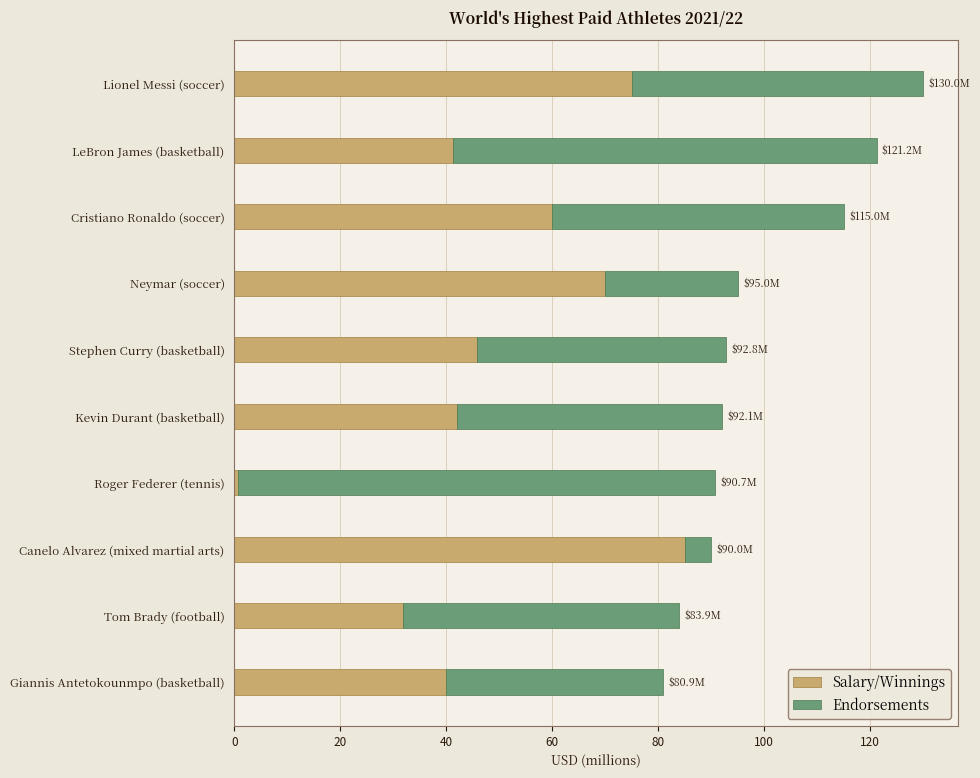

True or false: Salary/Winnings has a value of 42.1 at Kevin Durant (basketball).

True